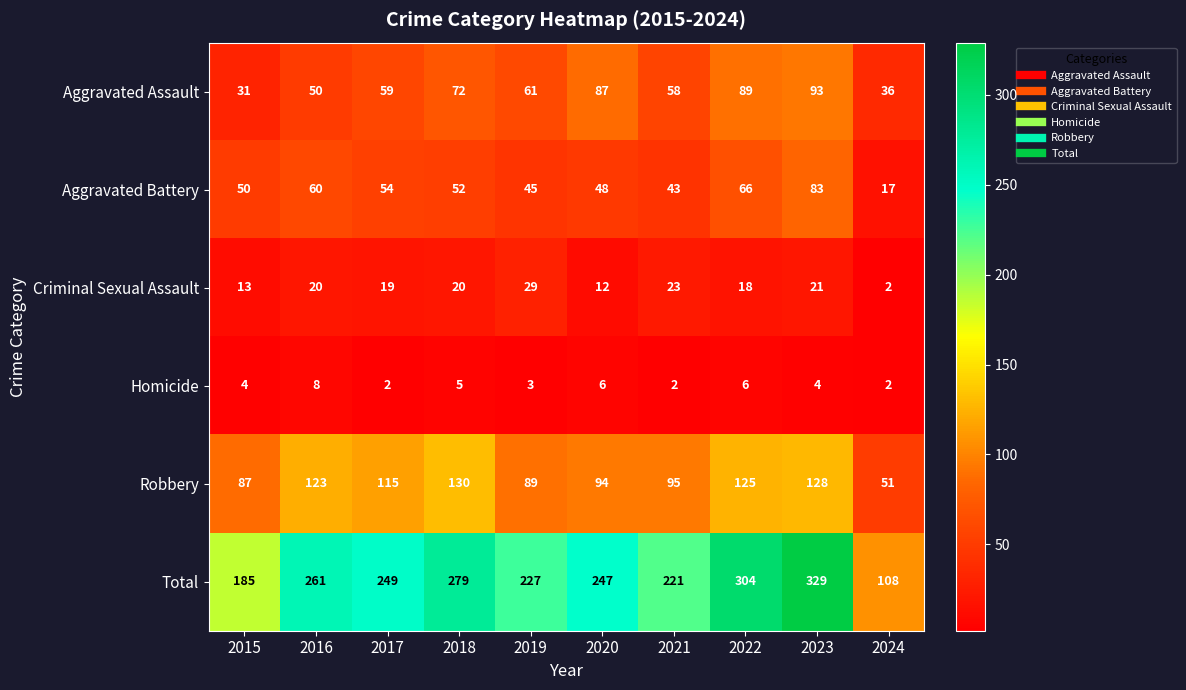

List the series in order of their peak value, lowest first.

Homicide, Criminal Sexual Assault, Aggravated Battery, Aggravated Assault, Robbery, Total